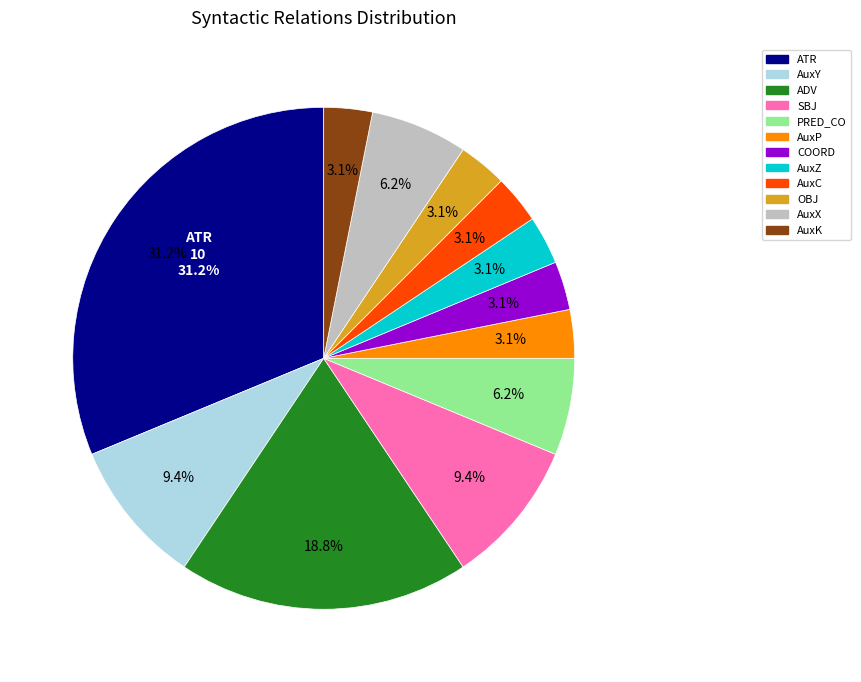

Is it true that AuxX is 6% of the pie?

True